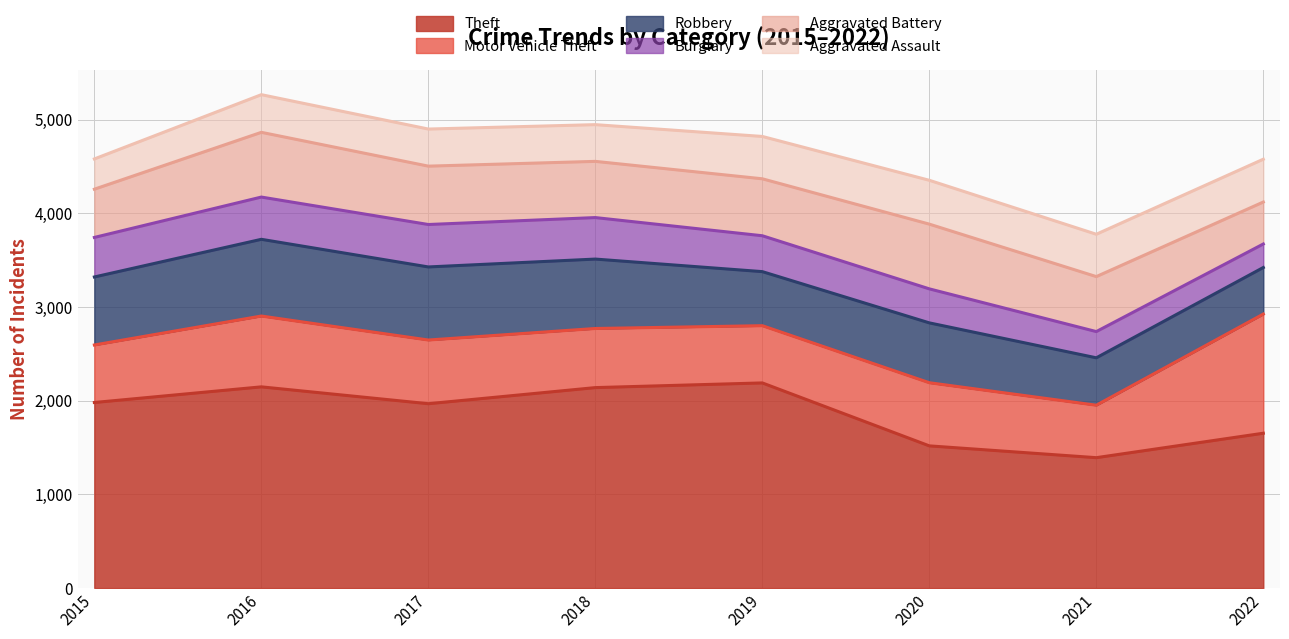

Is it true that Theft equals 2140 at 2018?

True